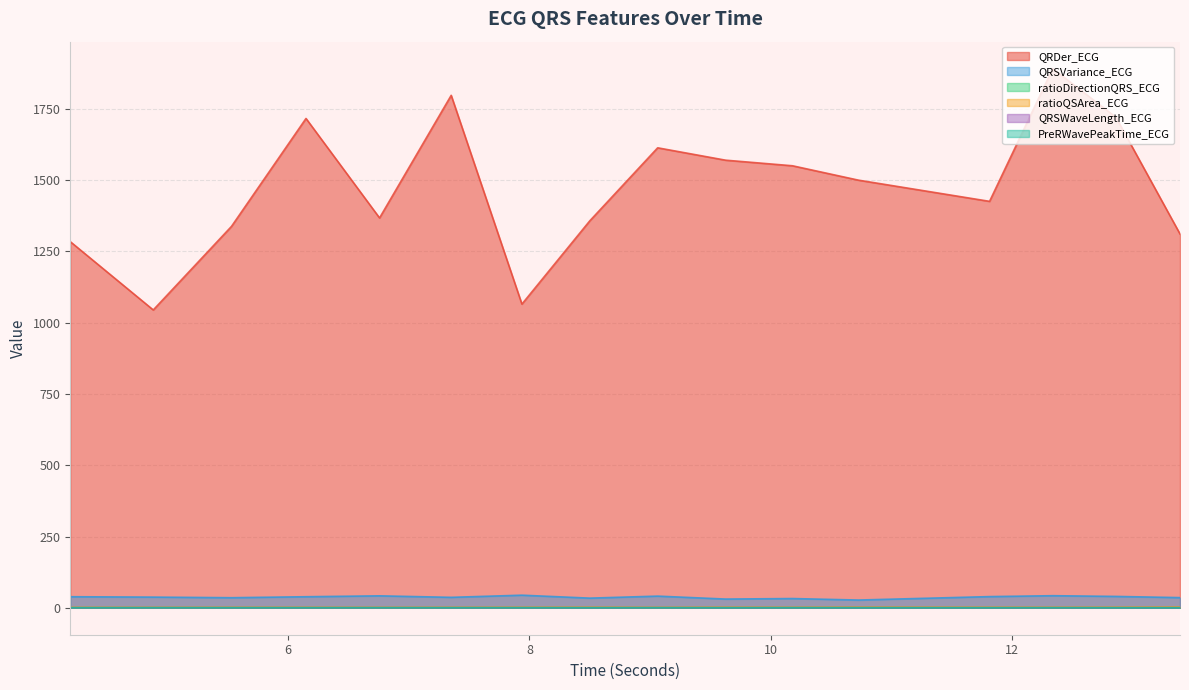

What is the total value across all series at 7.9375?

1111.6